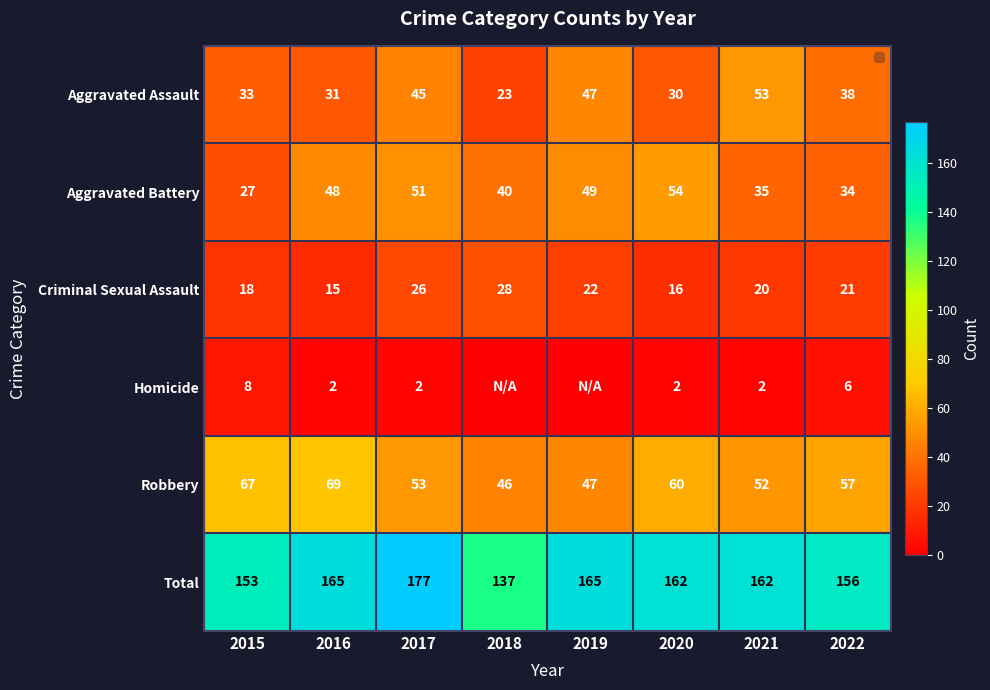

Rank the series at 2021 from highest to lowest value.

Total, Aggravated Assault, Robbery, Aggravated Battery, Criminal Sexual Assault, Homicide